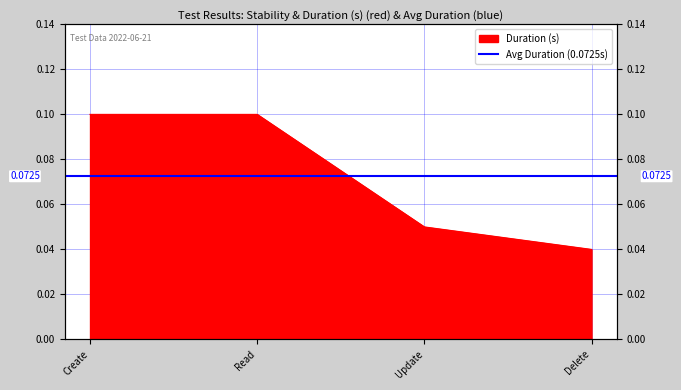

Between Read and Update, which is larger?

Read